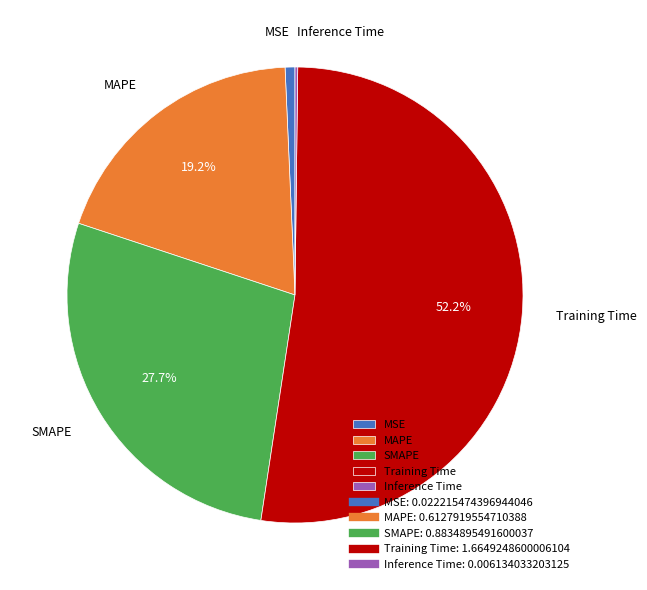

Is the sum of Training Time and SMAPE greater than half?

Yes